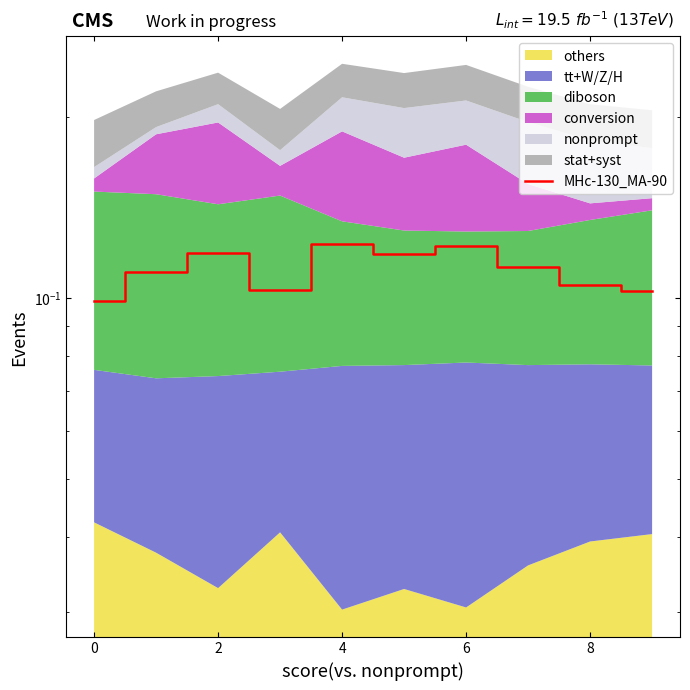

Reading left to right, extract all data points from this chart.

0.1	0.1	0.1	0.1	0.1	0.1	0.1	0.1	0.1	0.1